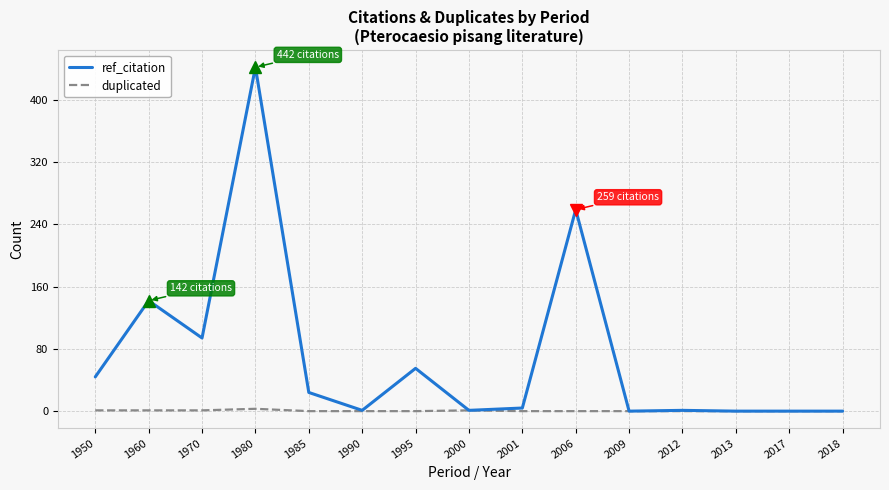

True or false: duplicated has a value of 0 at 2013.

True